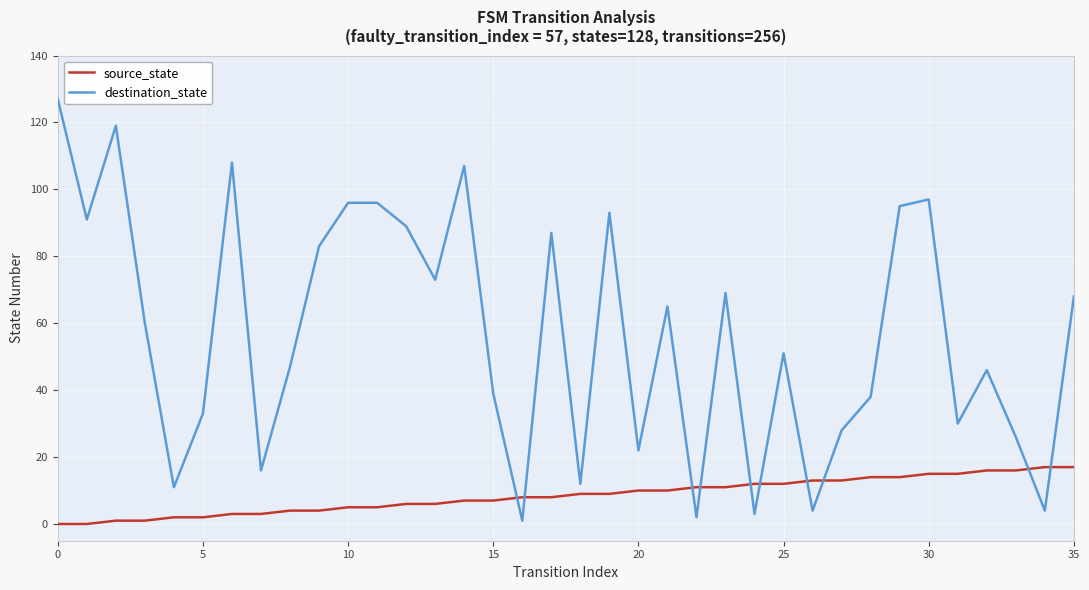

How many lines are shown in the chart?

2